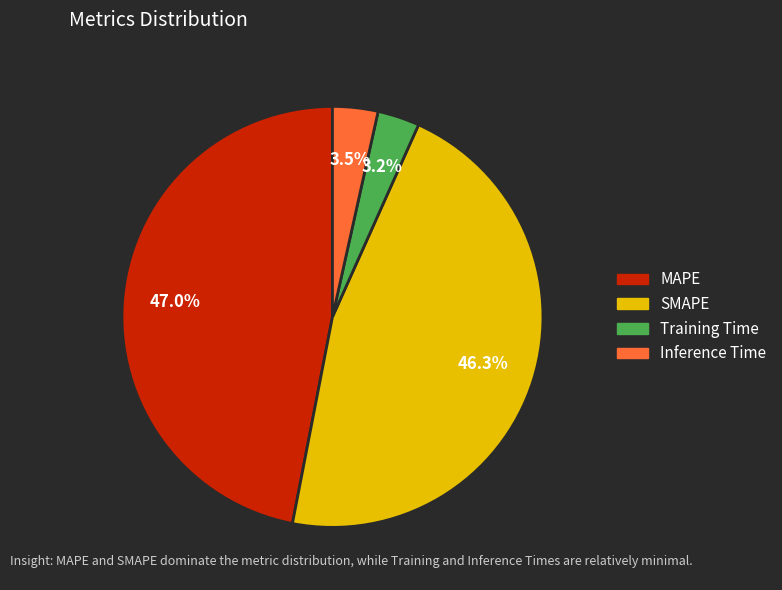

To the nearest percent, what is the difference between the SMAPE and Training Time slice percentages?

43%